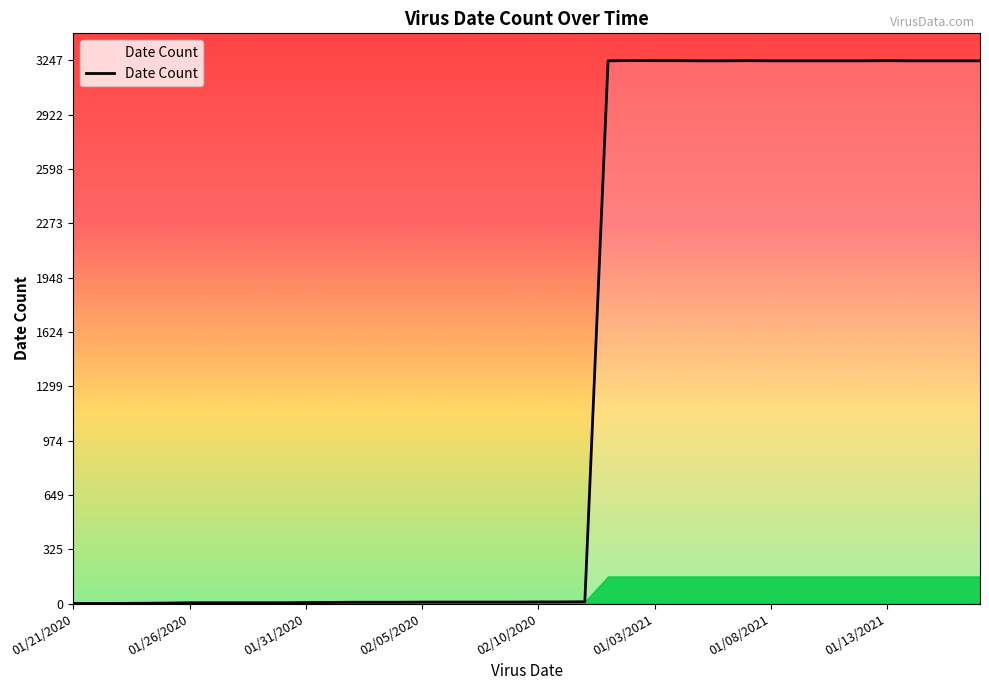

What is the greatest value displayed?

3247